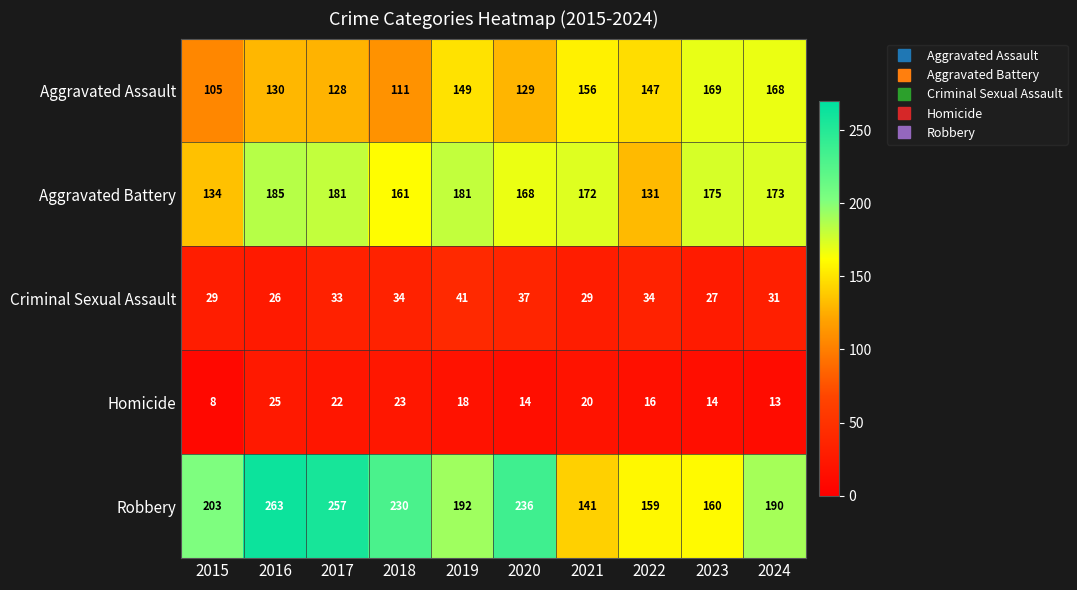

Count the number of data series in this chart.

5